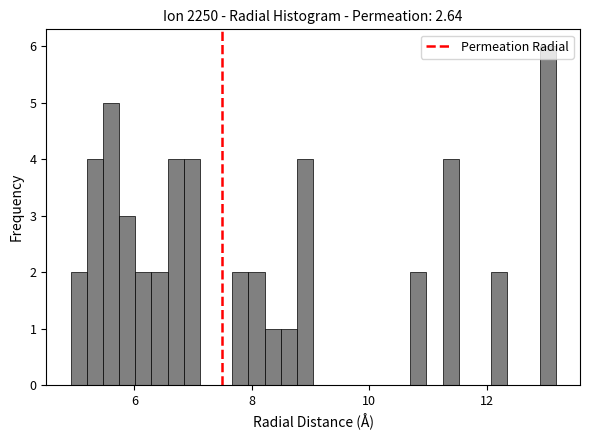

Around what value on the x-axis is the tallest bar? Give the approximate position of its centre, as read against the axis.

13.0